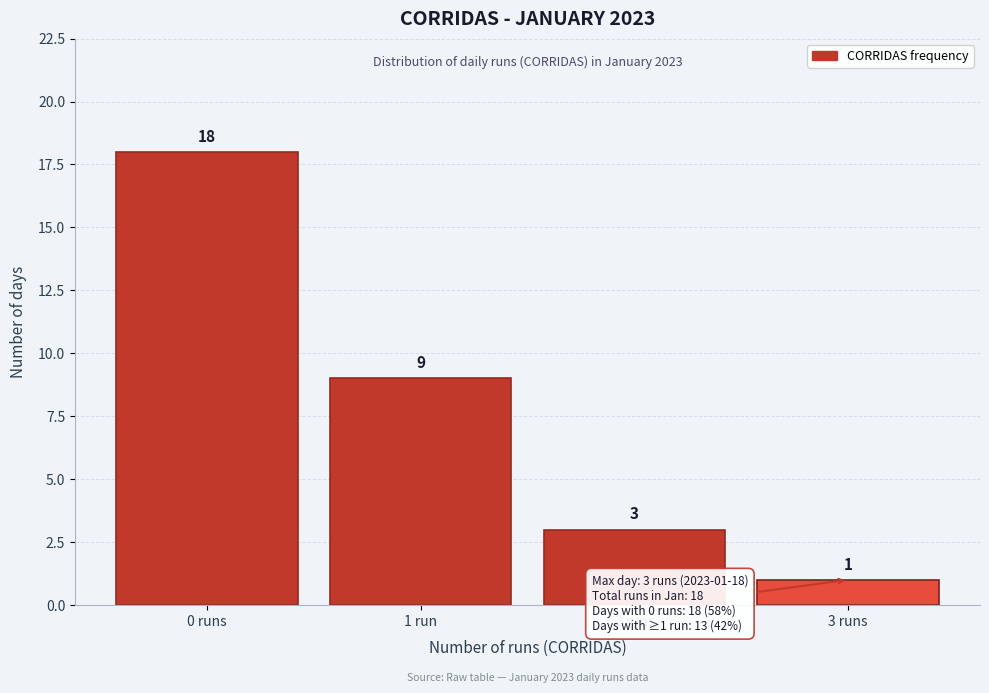

Reading left to right, extract all data points from this chart.

0 runs=18	1 run=9	2 runs=3	3 runs=1